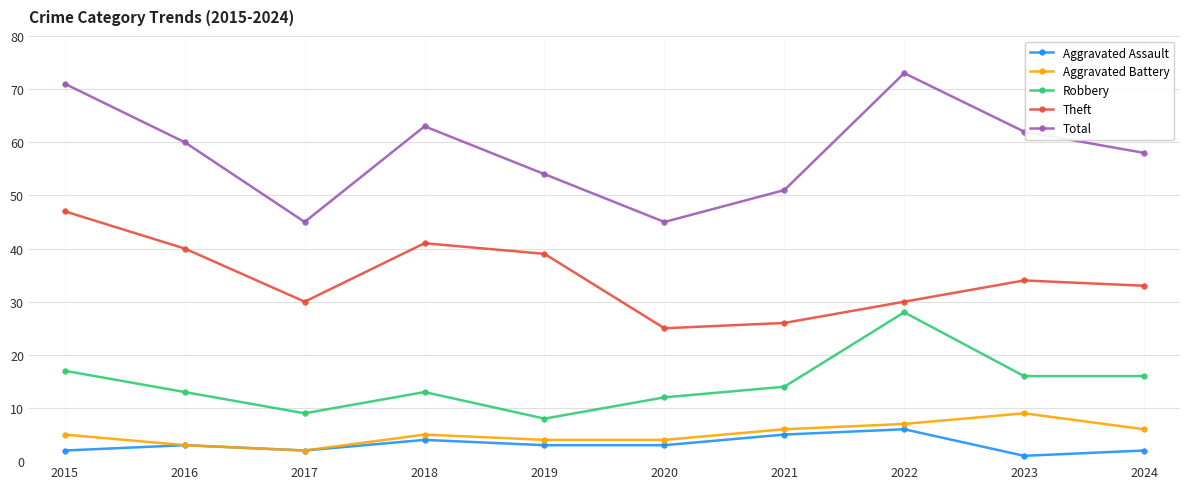

True or false: Total and Robbery cross at least once.

False